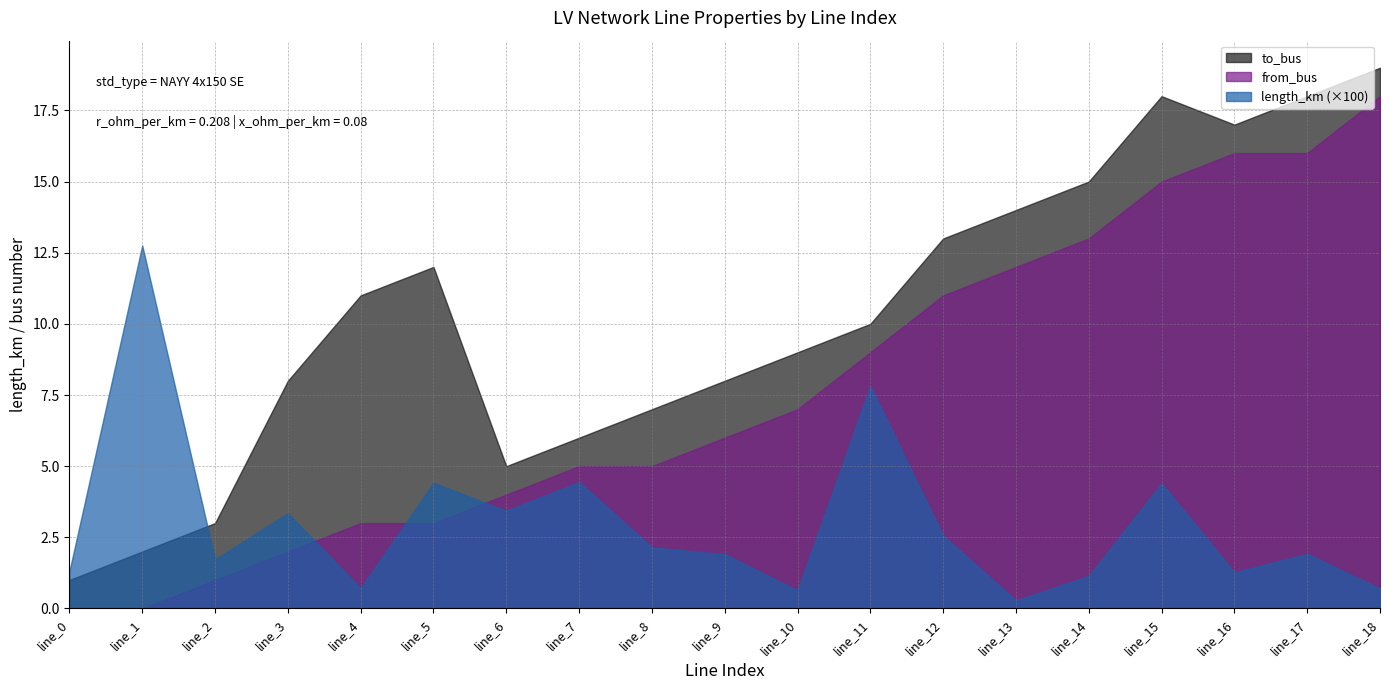

True or false: length_km has more than 1 interior local peaks.

True